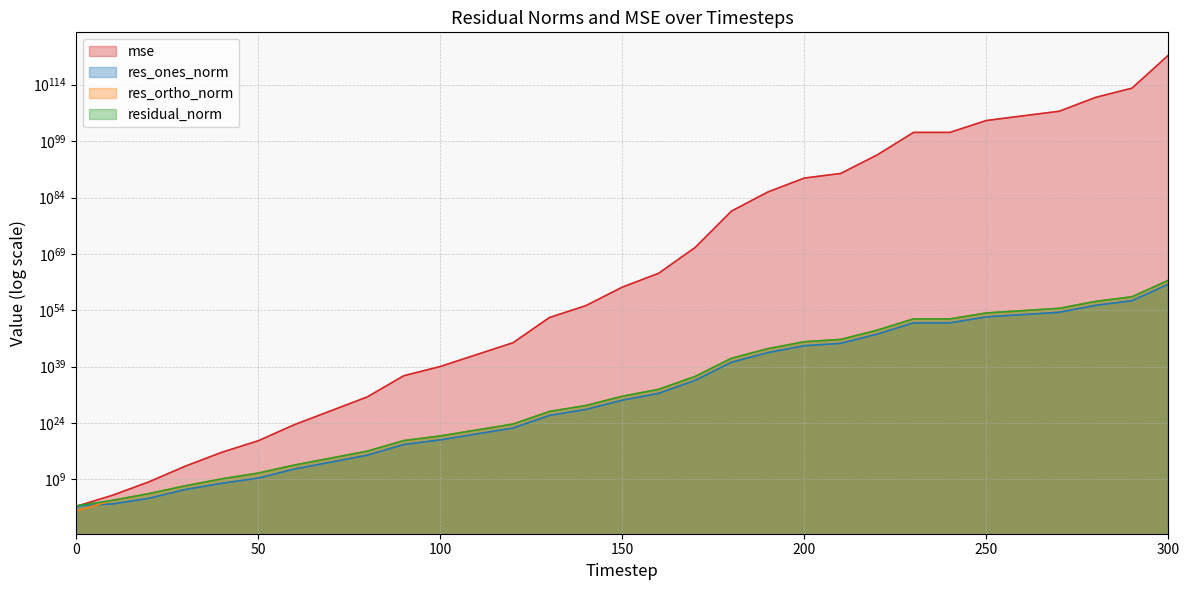

The value of residual_norm at 100 is 187830492551833911296.0. True or false?

False